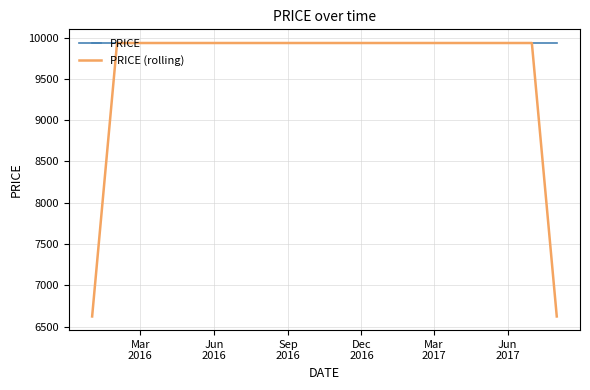

Which series has the largest total across all categories?

PRICE